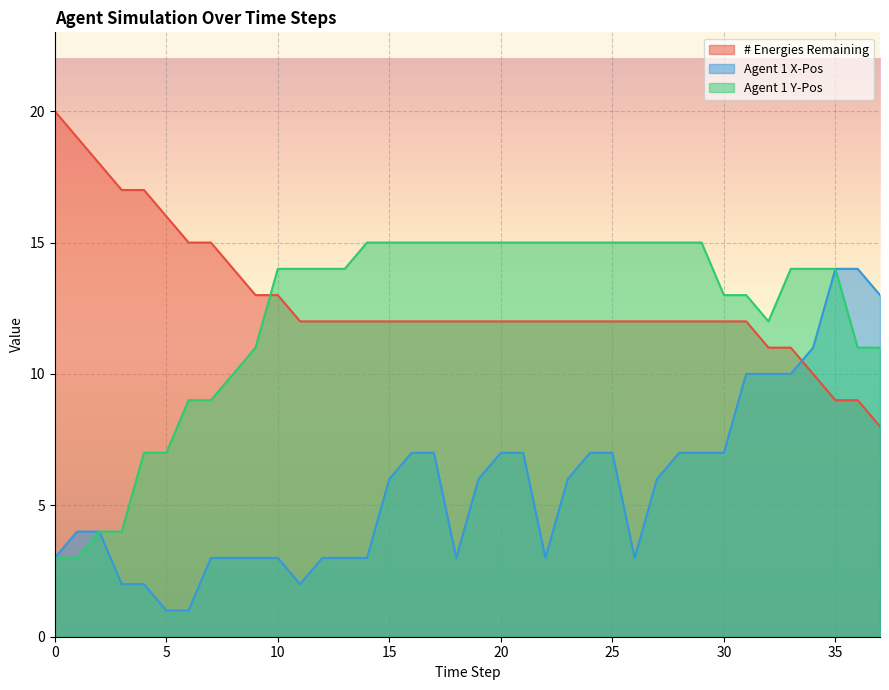

How many lines are shown in the chart?

3